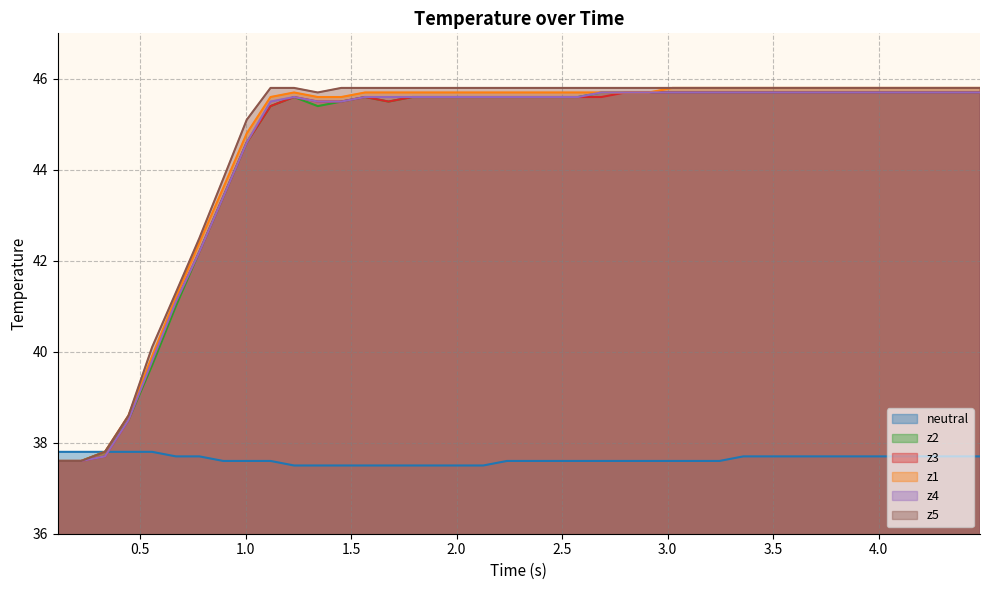

Reading left to right, list all the values displayed in this chart.

neutral: 37.8	37.8	37.8	37.8	37.8	37.7	37.7	37.6	37.6	37.6	37.5	37.5	37.5	37.5	37.5	37.5	37.5	37.5	37.5	37.6	37.6	37.6	37.6	37.6	37.6	37.6	37.6	37.6	37.6	37.7	37.7	37.7	37.7	37.7	37.7	37.7	37.7	37.7	37.7	37.7
z1: 37.6	37.6	37.8	38.6	39.9	41.2	42.4	43.6	44.8	45.6	45.7	45.6	45.6	45.7	45.7	45.7	45.7	45.7	45.7	45.7	45.7	45.7	45.7	45.7	45.7	45.7	45.8	45.8	45.8	45.8	45.8	45.8	45.8	45.8	45.8	45.8	45.8	45.8	45.8	45.8
z2: 37.6	37.6	37.8	38.5	39.7	41.0	42.2	43.4	44.6	45.4	45.6	45.4	45.5	45.6	45.5	45.6	45.6	45.6	45.6	45.6	45.6	45.6	45.6	45.7	45.7	45.7	45.7	45.7	45.7	45.7	45.7	45.7	45.7	45.7	45.7	45.7	45.7	45.7	45.7	45.7
z3: 37.6	37.6	37.7	38.5	39.8	41.1	42.2	43.4	44.6	45.4	45.6	45.5	45.5	45.6	45.5	45.6	45.6	45.6	45.6	45.6	45.6	45.6	45.6	45.6	45.7	45.7	45.7	45.7	45.7	45.7	45.7	45.7	45.7	45.7	45.7	45.7	45.7	45.7	45.7	45.7
z4: 37.6	37.6	37.7	38.5	39.8	41.1	42.2	43.4	44.6	45.5	45.6	45.5	45.5	45.6	45.6	45.6	45.6	45.6	45.6	45.6	45.6	45.6	45.6	45.7	45.7	45.7	45.7	45.7	45.7	45.7	45.7	45.7	45.7	45.7	45.7	45.7	45.7	45.7	45.7	45.7
z5: 37.6	37.6	37.8	38.6	40.1	41.3	42.5	43.8	45.1	45.8	45.8	45.7	45.8	45.8	45.8	45.8	45.8	45.8	45.8	45.8	45.8	45.8	45.8	45.8	45.8	45.8	45.8	45.8	45.8	45.8	45.8	45.8	45.8	45.8	45.8	45.8	45.8	45.8	45.8	45.8